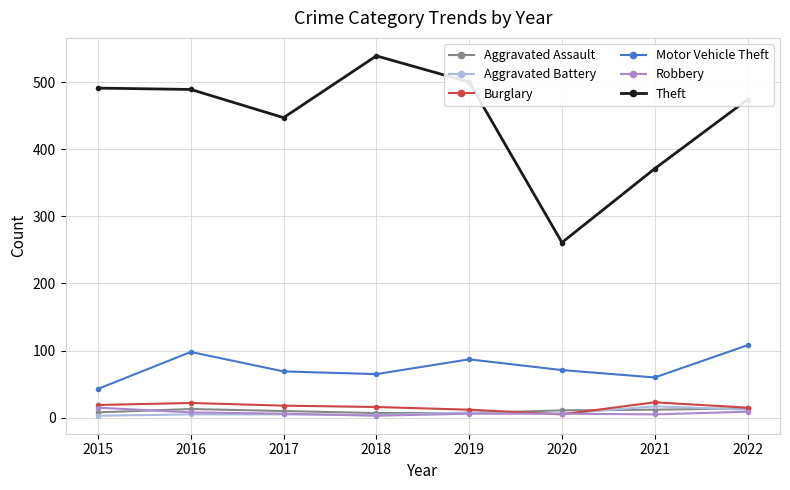

True or false: Burglary and Theft cross at least once.

False